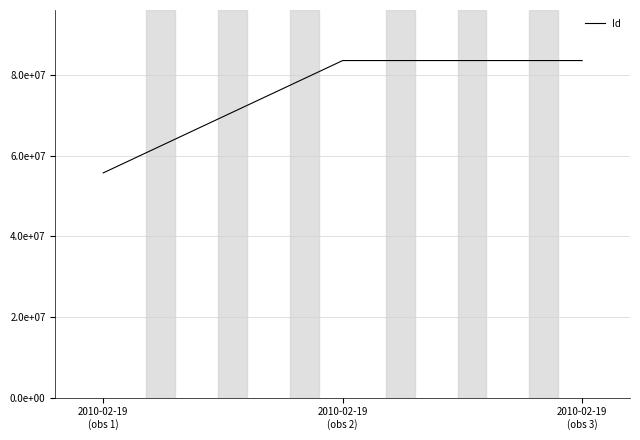

Where does the data first go above 83579251?

2010-02-19
(obs 3)